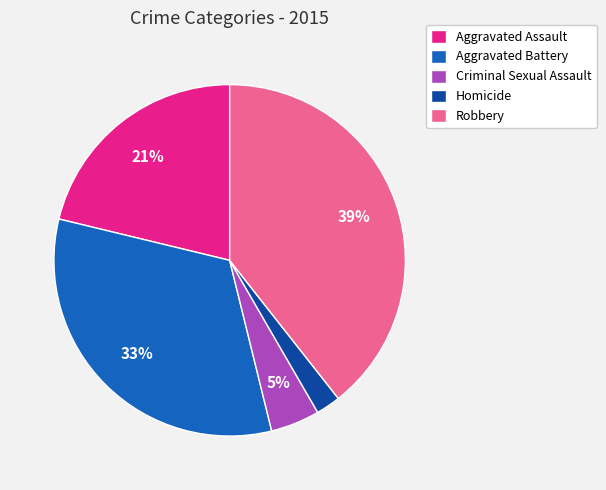

Count the number of slices in the pie.

5